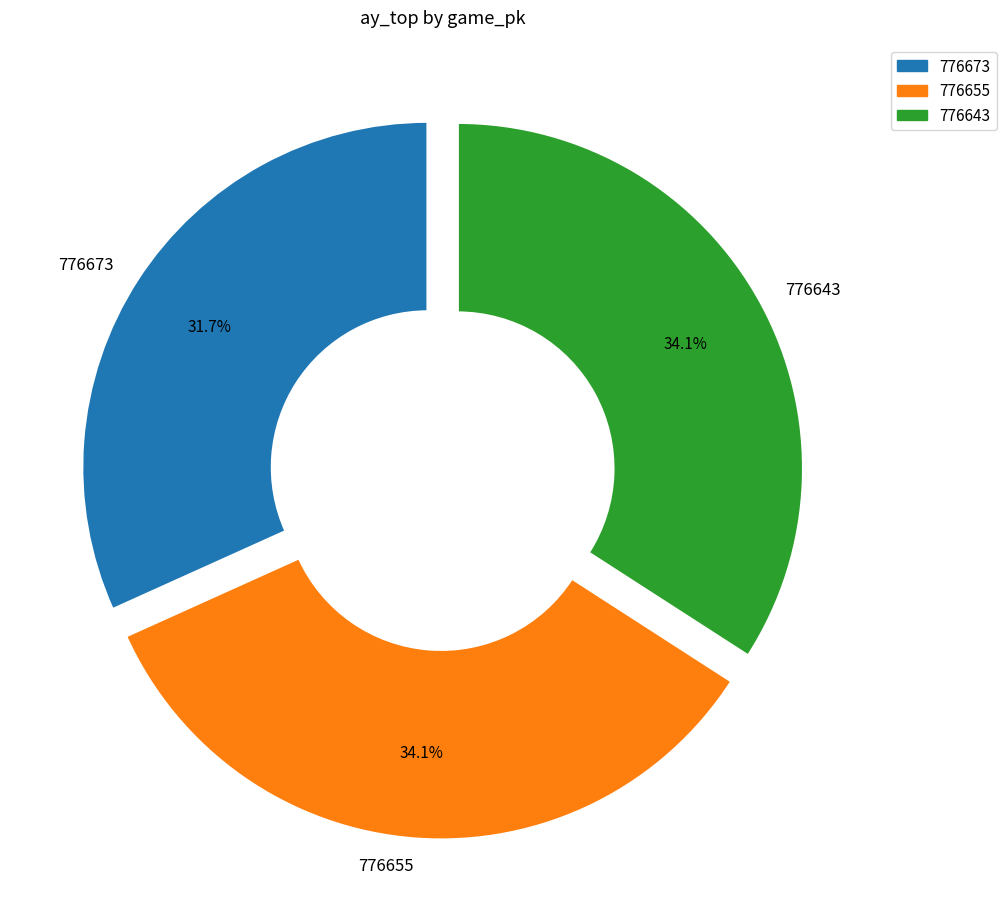

What is the ratio of the value at 776643 to the value at 776655?

1.0